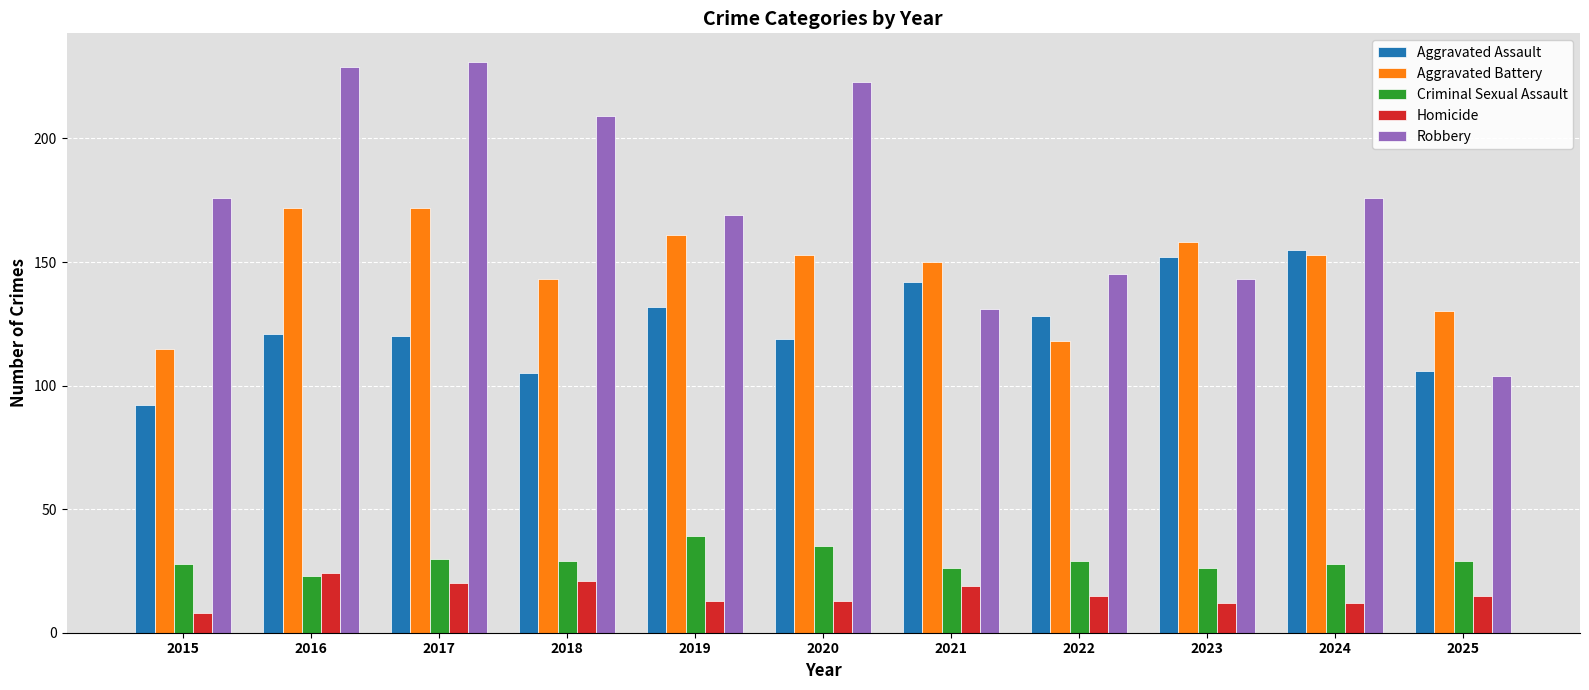

Rank the series at 2017 from highest to lowest value.

Robbery, Aggravated Battery, Aggravated Assault, Criminal Sexual Assault, Homicide